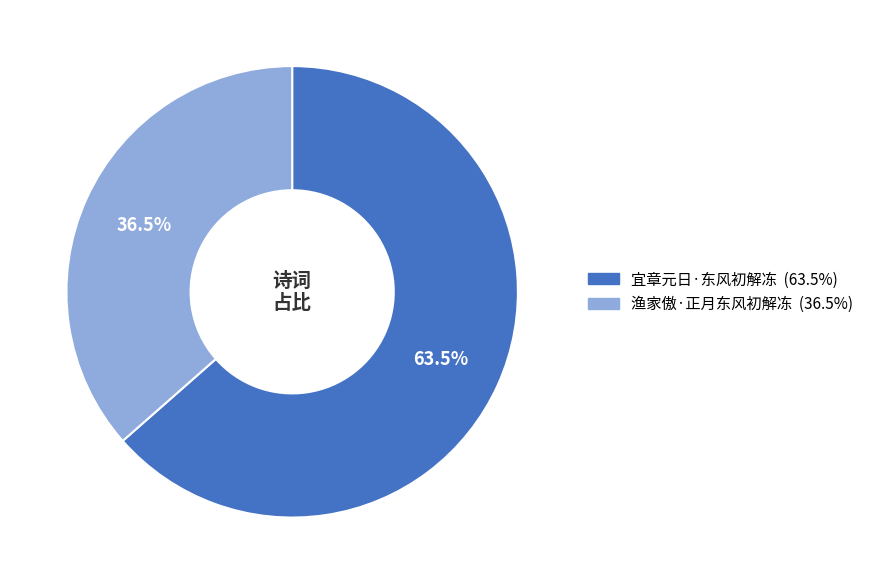

What is the total percentage of 渔家傲·正月东风初解冻 and 宜章元日·东风初解冻?

100.0%